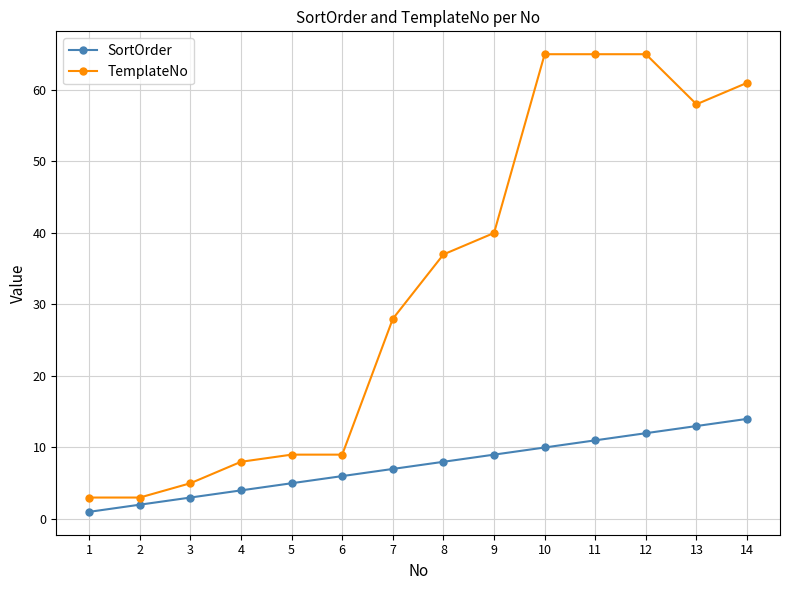

What is the maximum value for SortOrder?

14